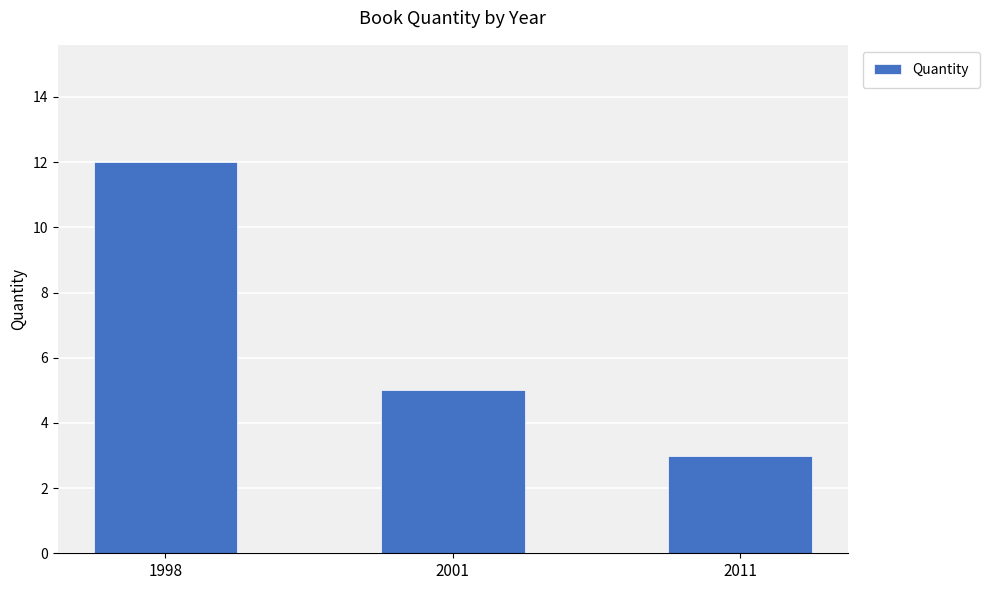

True or false: the data shows 3 at 2011.

True